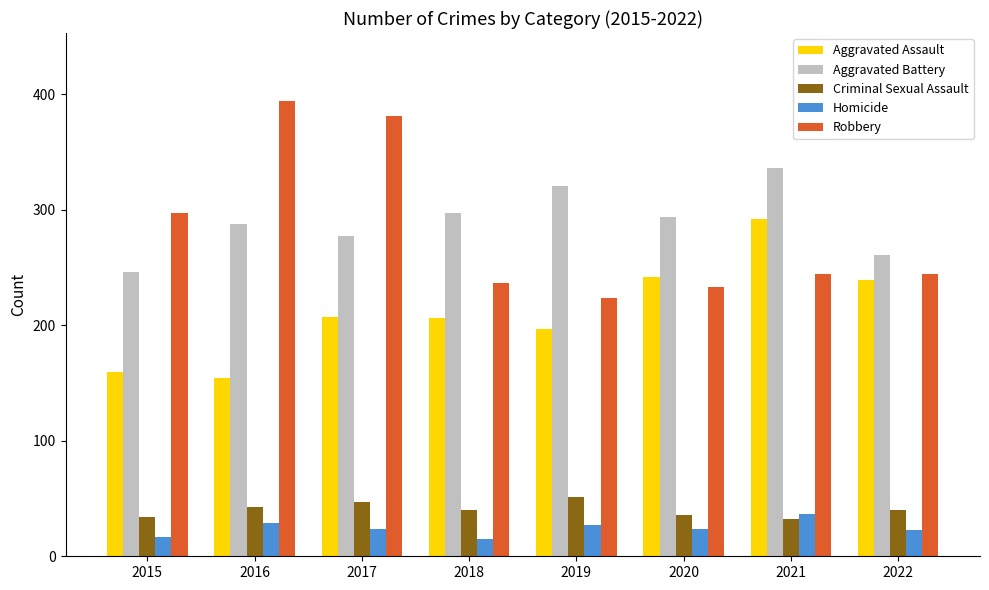

What are all the series names shown in the legend?

Aggravated Assault, Aggravated Battery, Criminal Sexual Assault, Homicide, Robbery